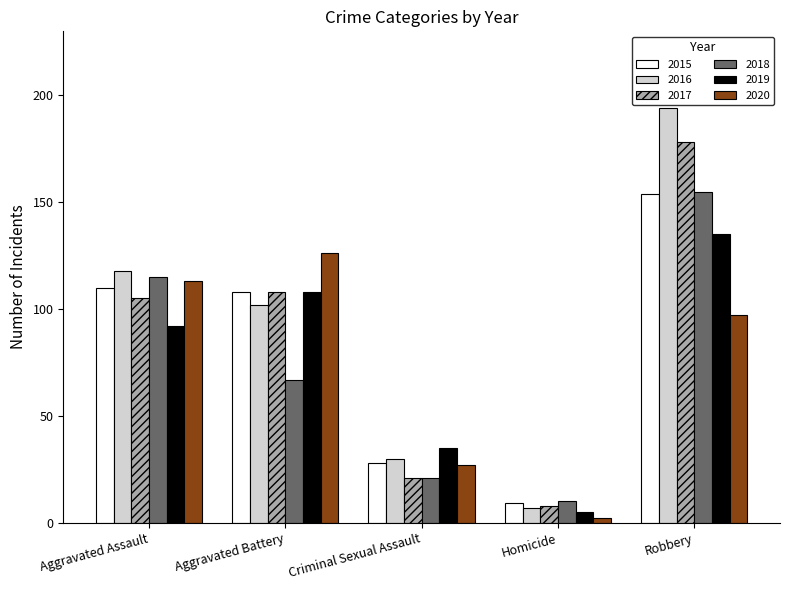

Reading right to left, transcribe all the data shown in this chart.

2015: Robbery=154	Homicide=9	Criminal Sexual Assault=28	Aggravated Battery=108	Aggravated Assault=110
2016: Robbery=194	Homicide=7	Criminal Sexual Assault=30	Aggravated Battery=102	Aggravated Assault=118
2017: Robbery=178	Homicide=8	Criminal Sexual Assault=21	Aggravated Battery=108	Aggravated Assault=105
2018: Robbery=155	Homicide=10	Criminal Sexual Assault=21	Aggravated Battery=67	Aggravated Assault=115
2019: Robbery=135	Homicide=5	Criminal Sexual Assault=35	Aggravated Battery=108	Aggravated Assault=92
2020: Robbery=97	Homicide=2	Criminal Sexual Assault=27	Aggravated Battery=126	Aggravated Assault=113